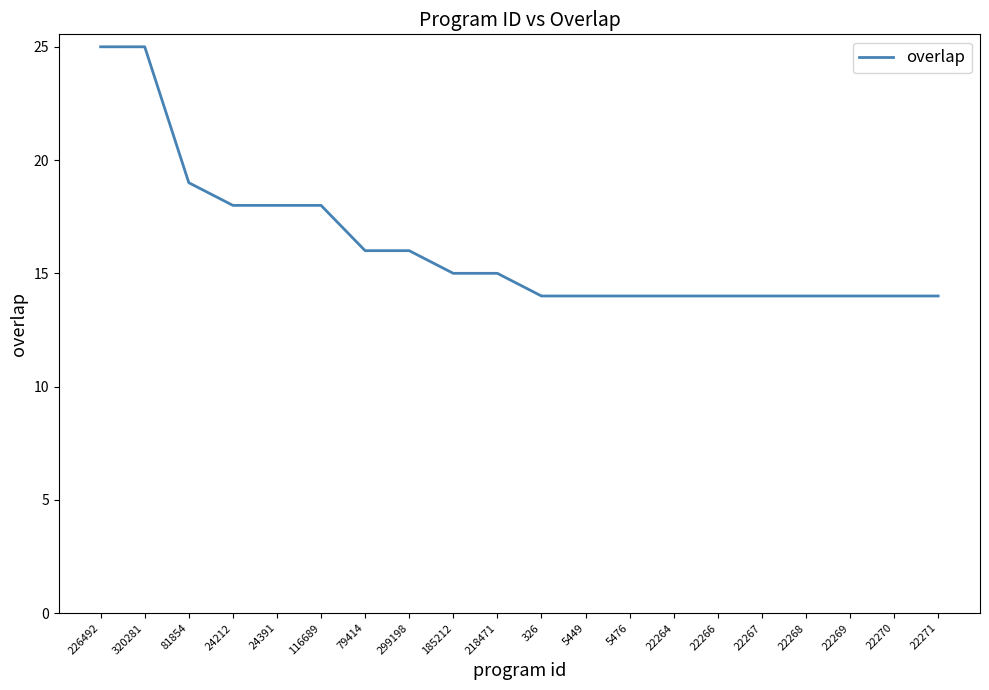

At which label does the data first exceed 15?

226492